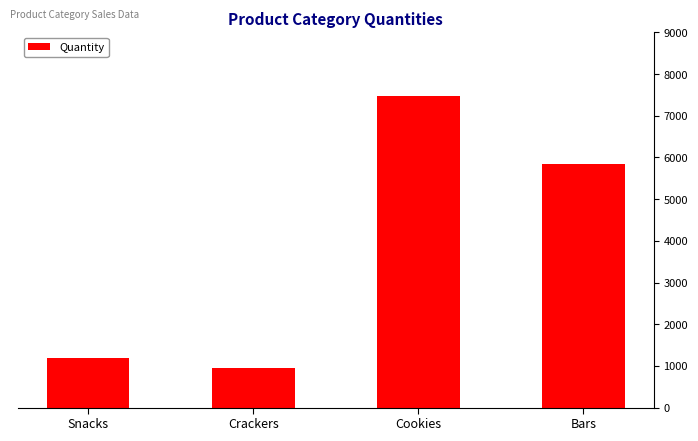

What is the difference between the second highest and second lowest values?

4661